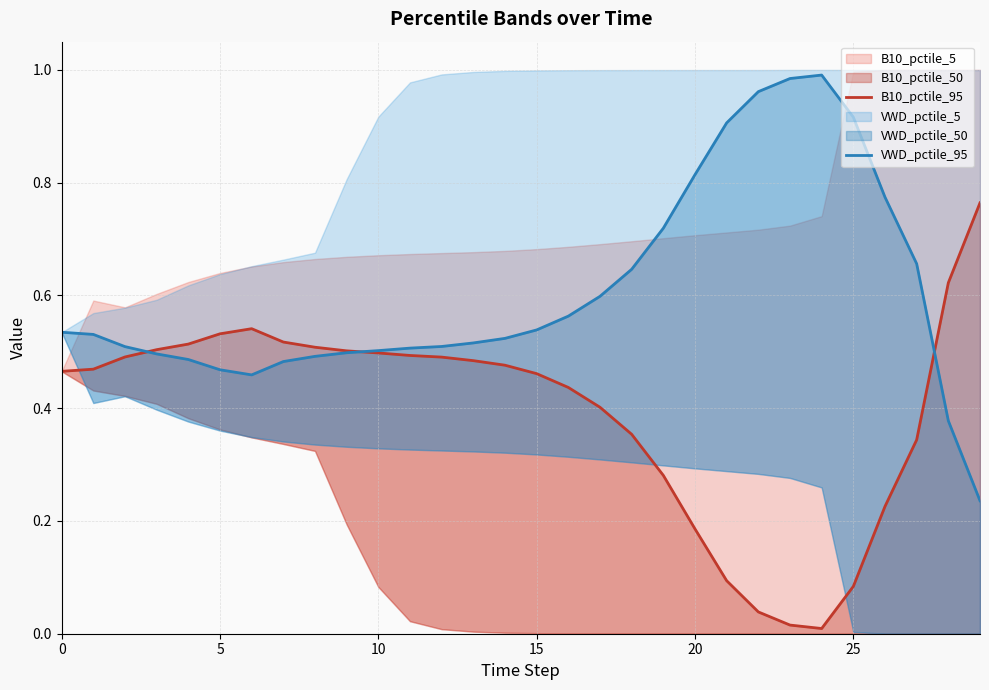

Reading left to right, extract all data points from this chart.

B10_pctile_95: 0.5	0.5	0.5	0.5	0.5	0.5	0.5	0.5	0.5	0.5	0.5	0.5	0.5	0.5	0.5	0.5	0.4	0.4	0.4	0.3	0.2	0.1	0.0	0.0	0.0	0.1	0.2	0.3	0.6	0.8
VWD_pctile_95: 0.5	0.5	0.5	0.5	0.5	0.5	0.5	0.5	0.5	0.5	0.5	0.5	0.5	0.5	0.5	0.5	0.6	0.6	0.6	0.7	0.8	0.9	1.0	1.0	1.0	0.9	0.8	0.7	0.4	0.2